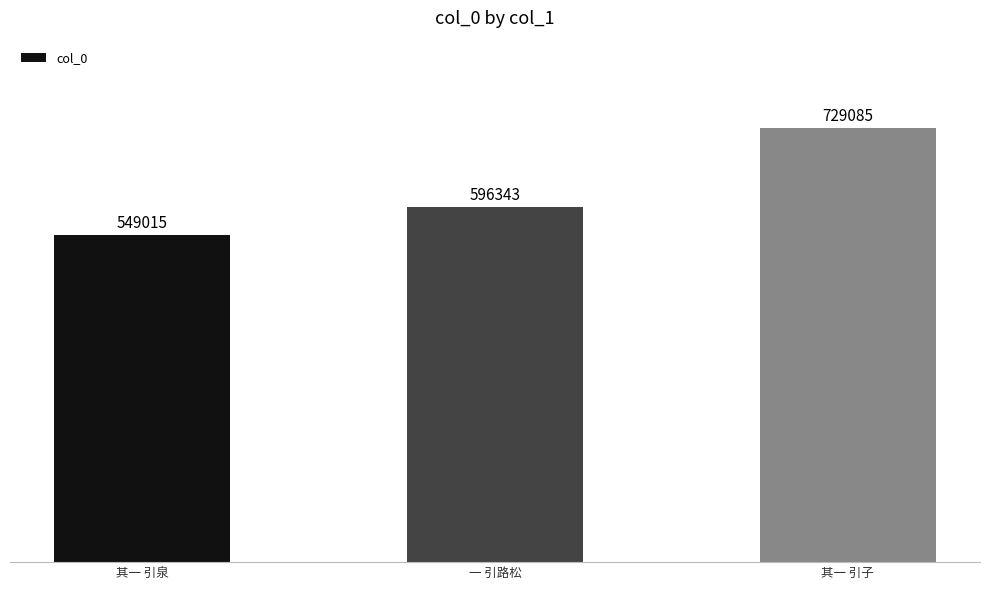

Reading left to right, list all the values displayed in this chart.

549015	596343	729085